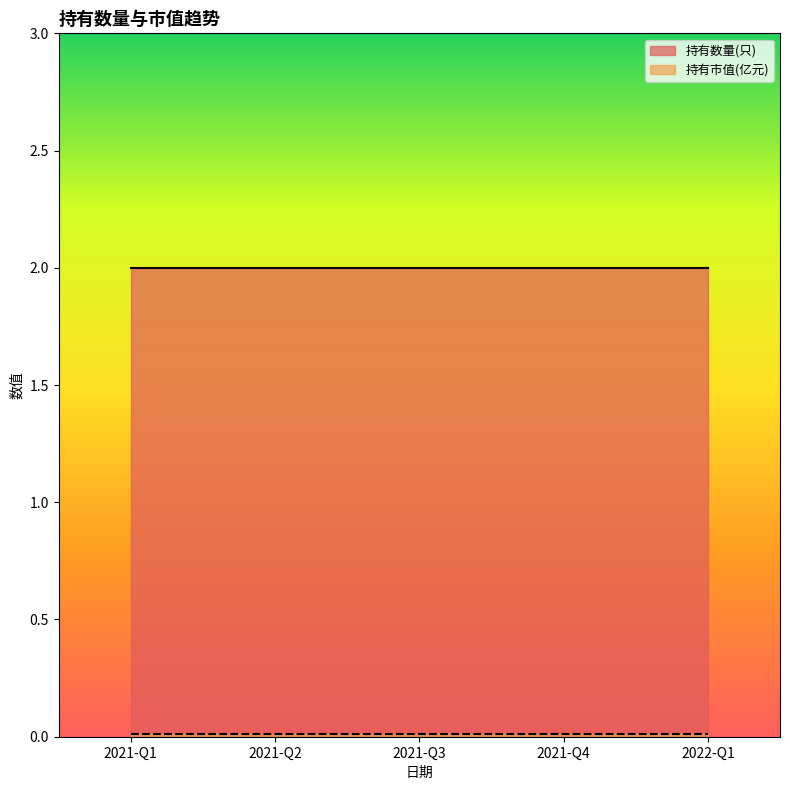

Read the 持有数量(只) value at 2021-Q1.

2.0